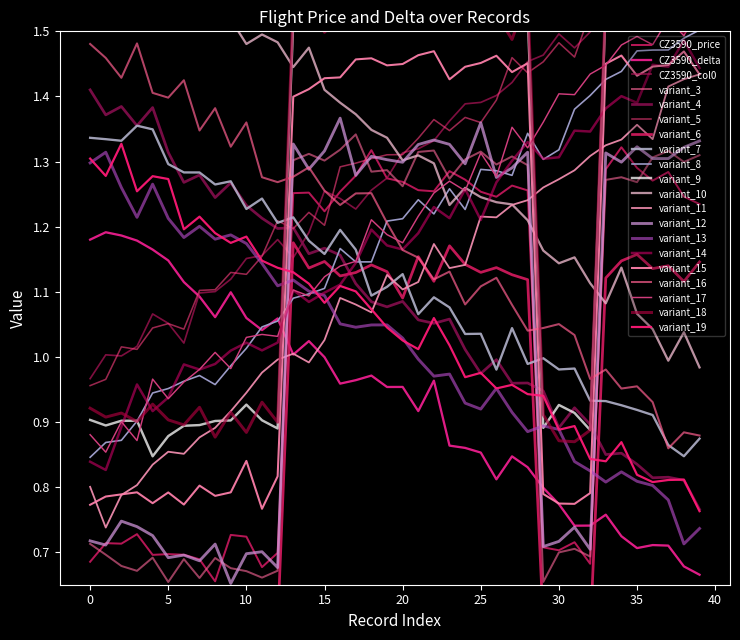

Does the chart have visible grid lines?

No